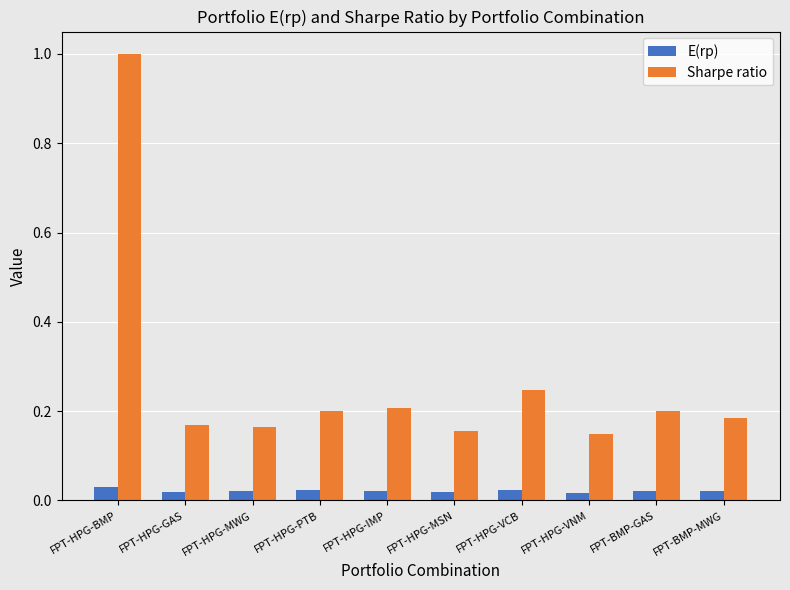

Does the chart contain stacked bars?

No